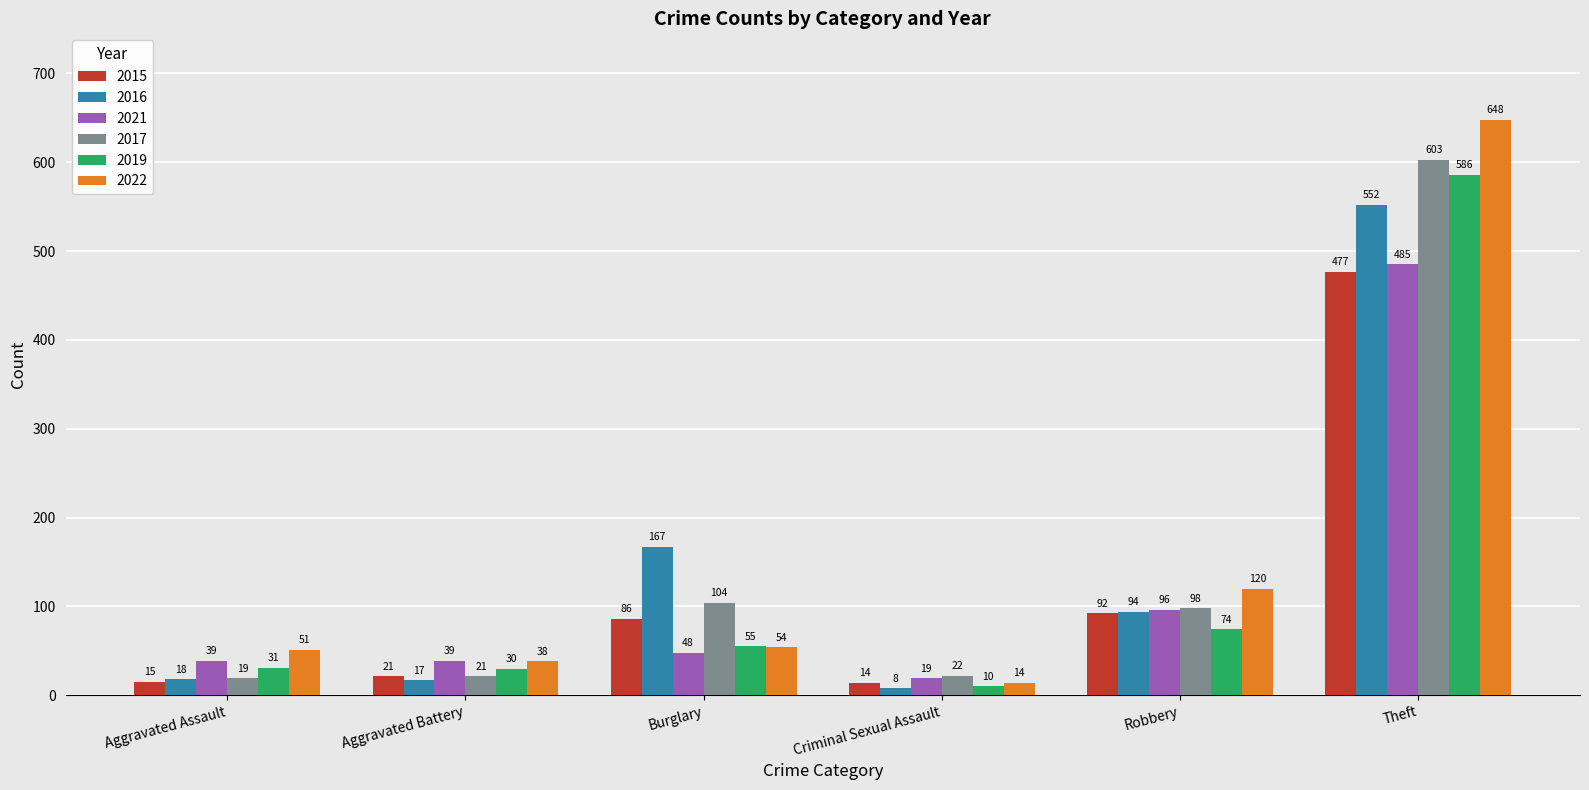

What is the maximum value for 2015?

477